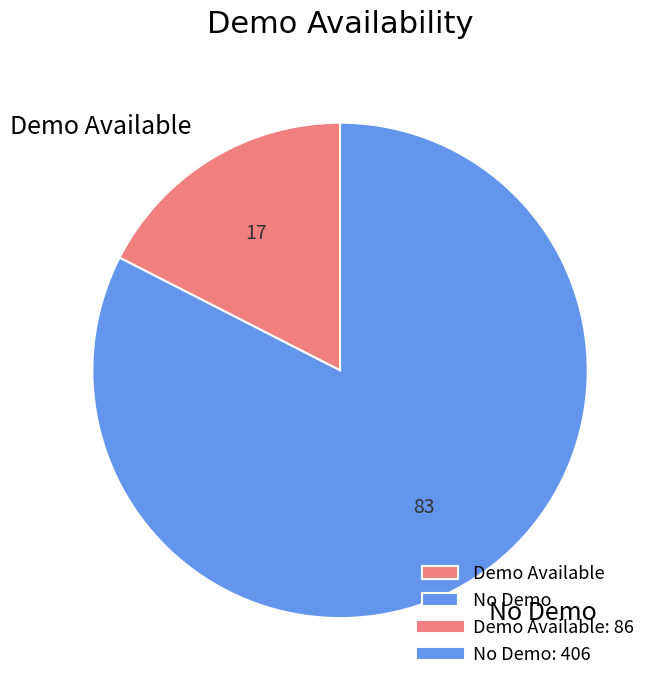

Which has a higher value, No Demo or Demo Available?

No Demo